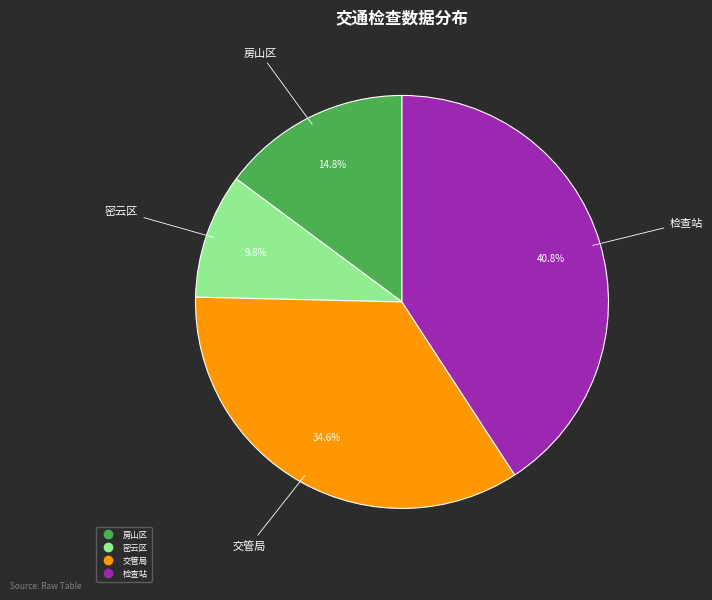

Count the number of slices in the pie.

4